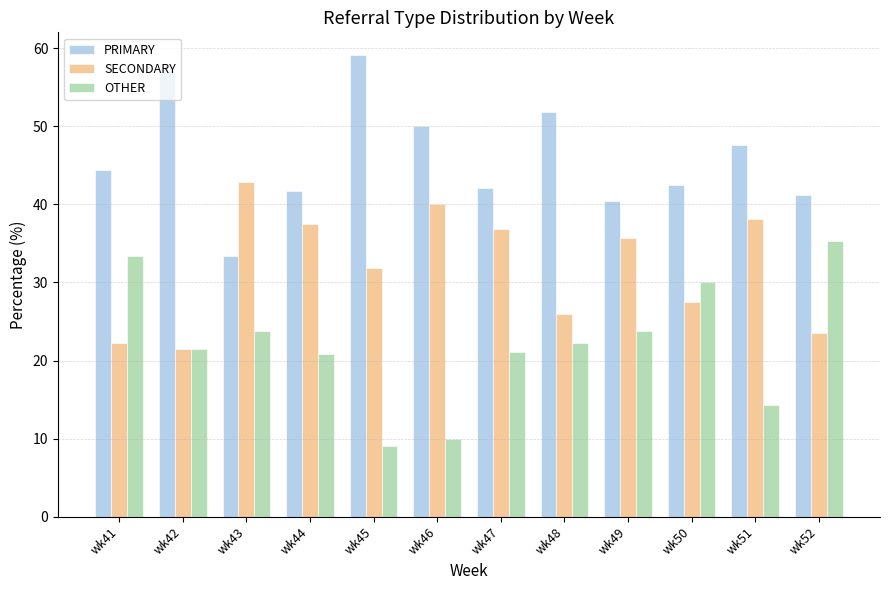

Between wk42 and wk43, which series saw the biggest shift?

PRIMARY